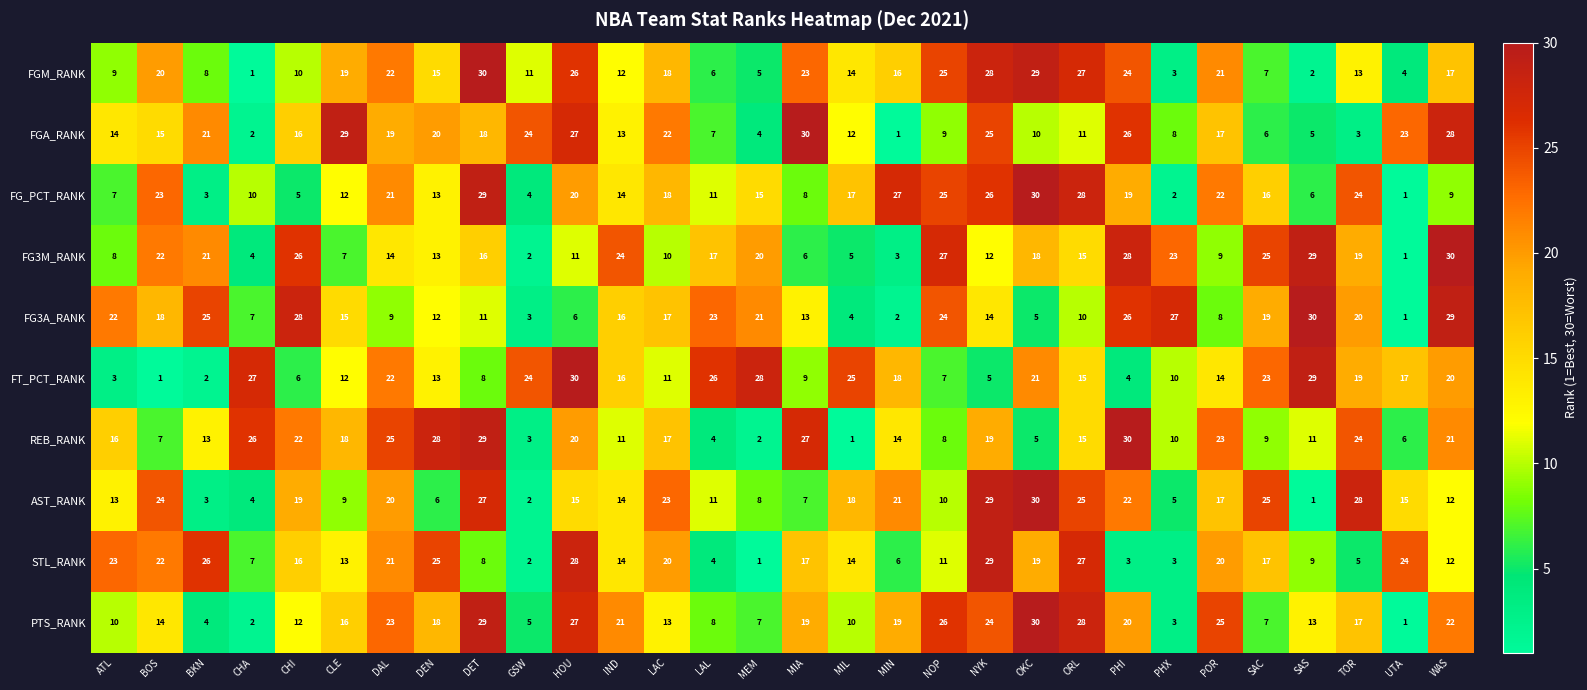

Where does the FG3A_RANK series first go above 16?

ATL